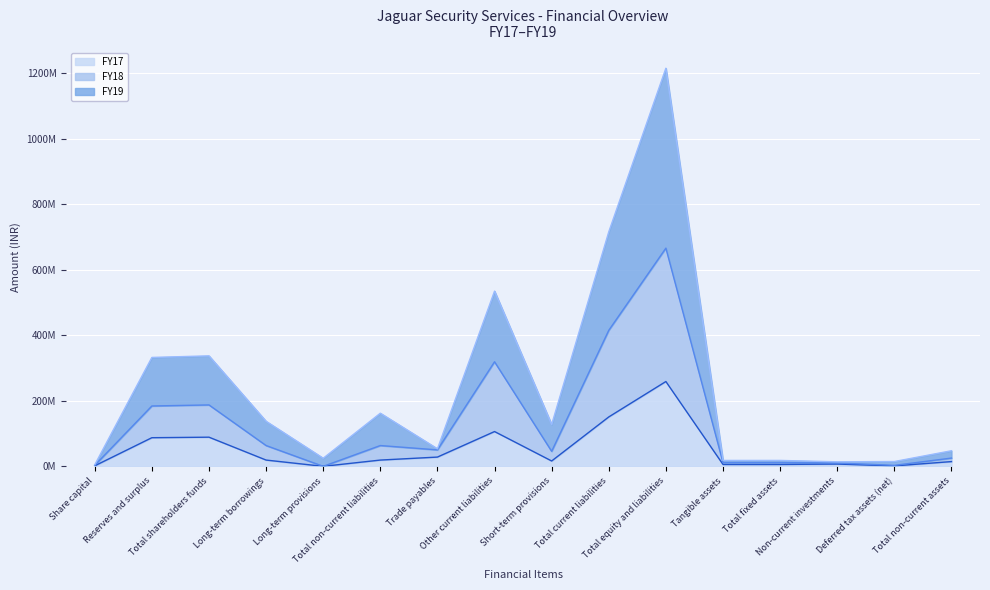

The FY17 series shows 1378177 at Deferred tax assets (net). True or false?

True